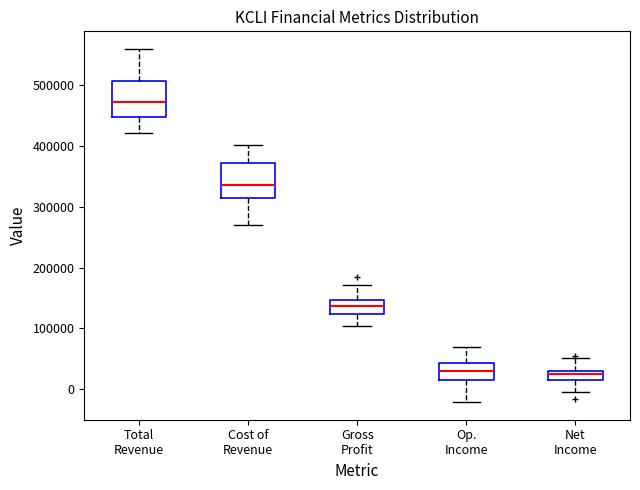

Where does the median line of the box for Op. Income sit on the y-axis? The values are not printed on the chart, so give them approximately, as read against the axis.

30000